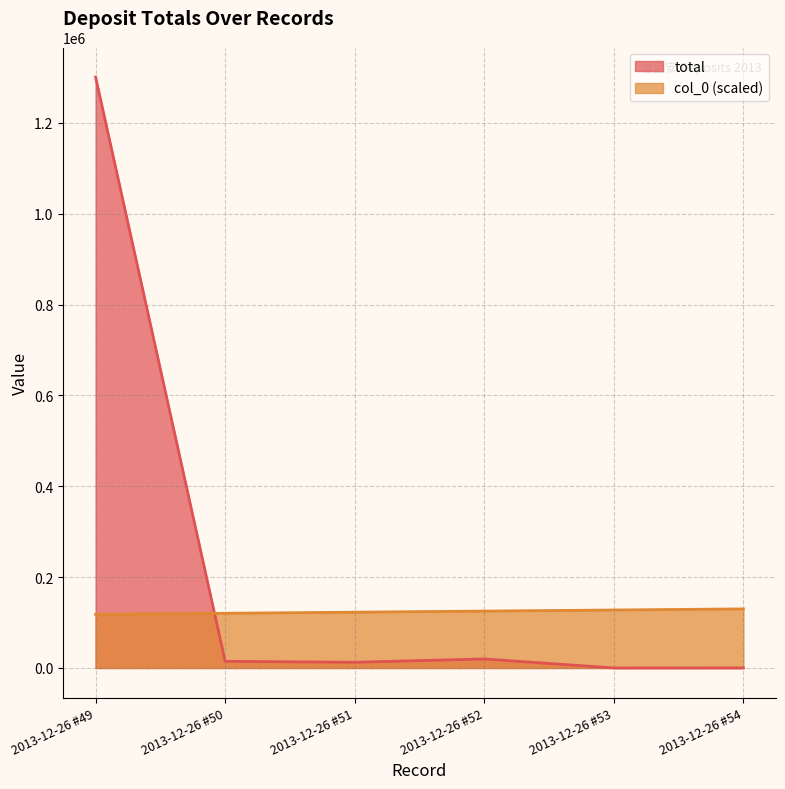

Which series ends up on top after the final intersection of total and col_0?

col_0